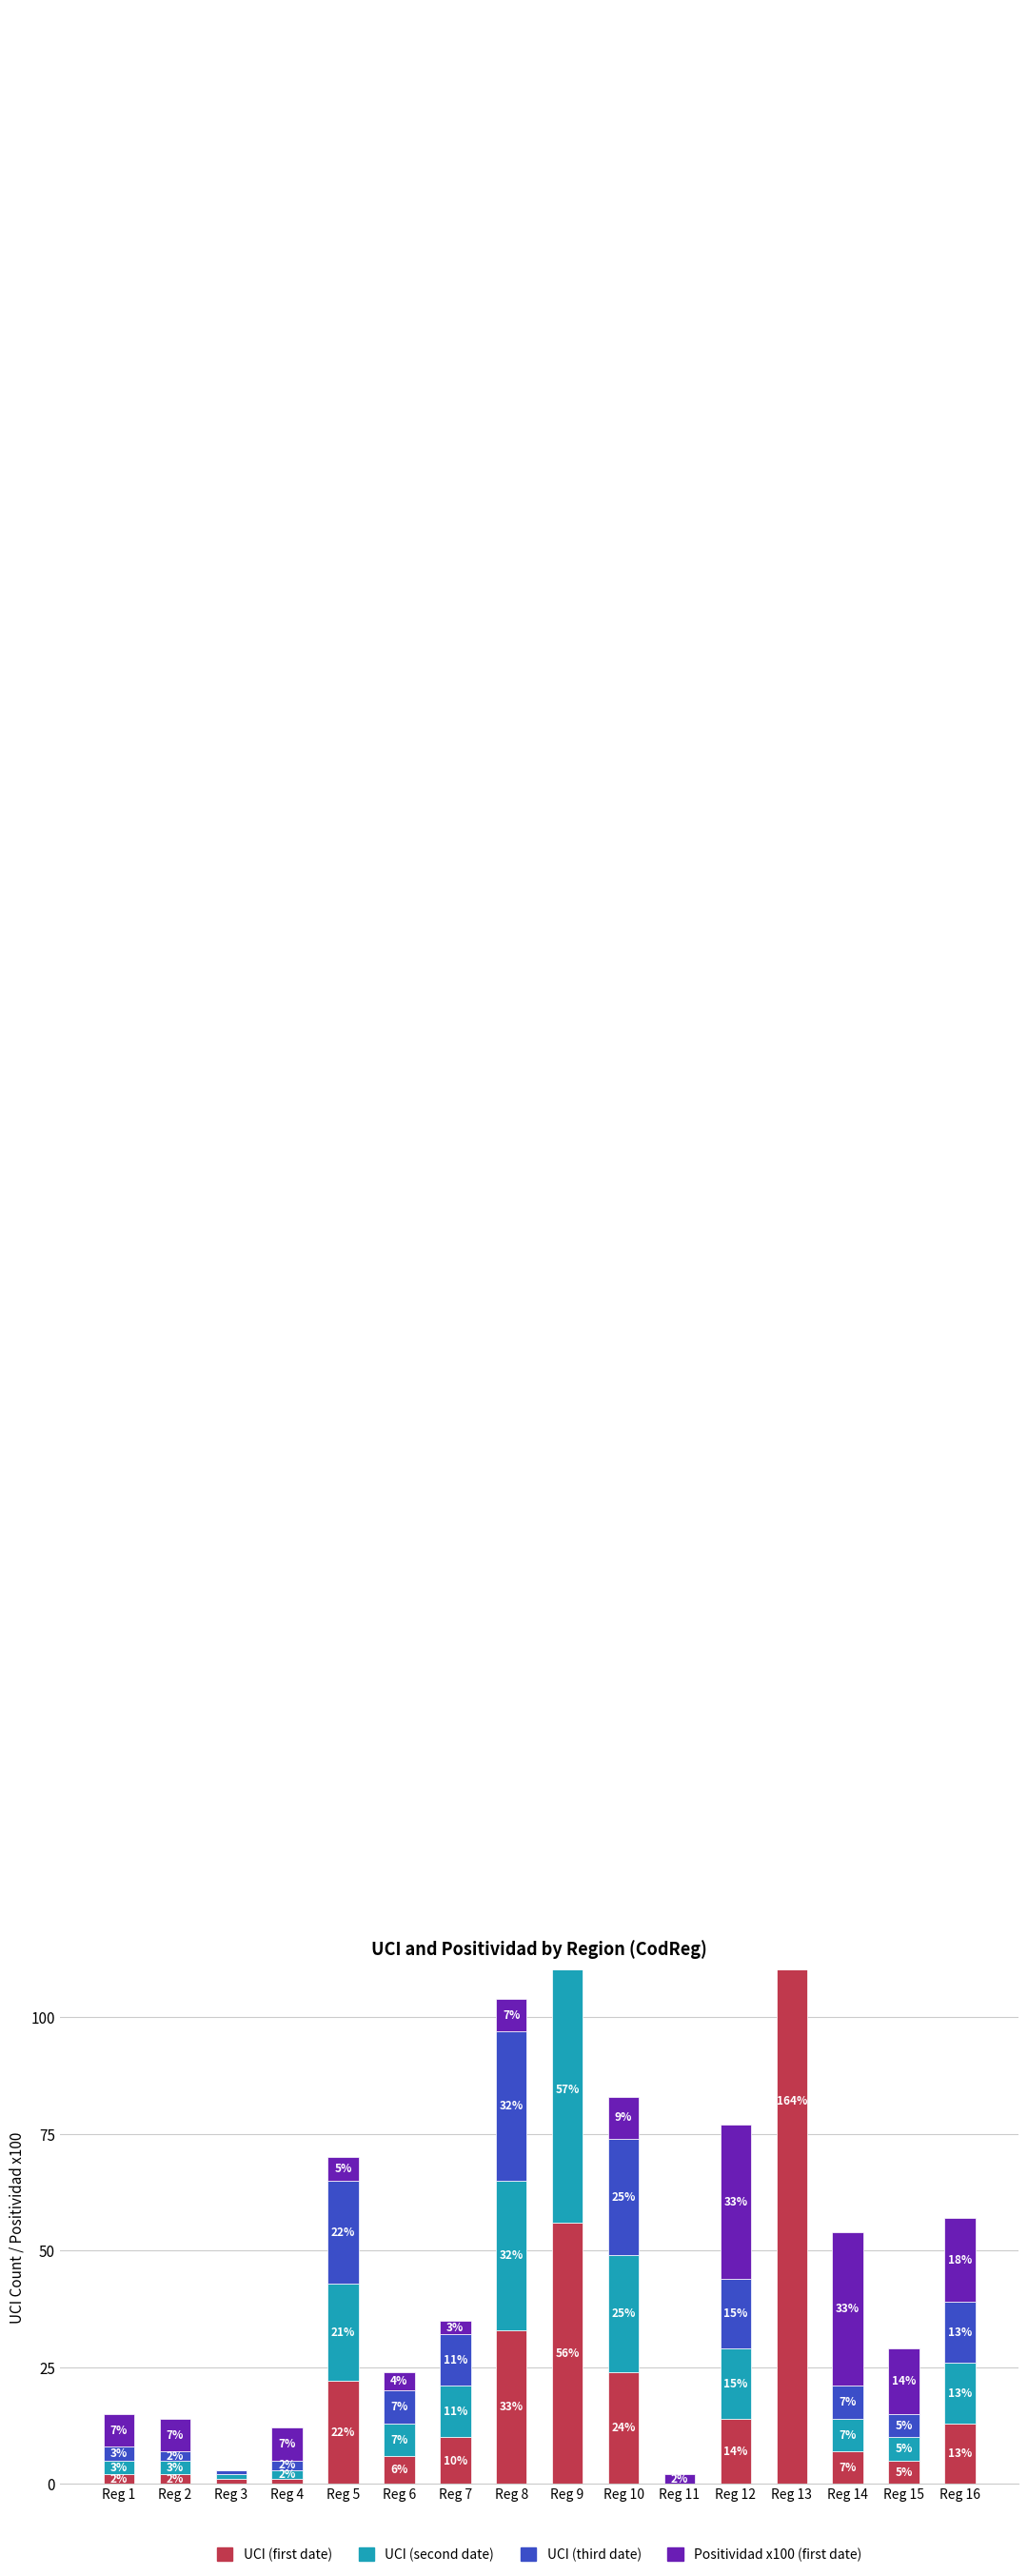

Between Reg 6 and Reg 1, which is larger?

Reg 6